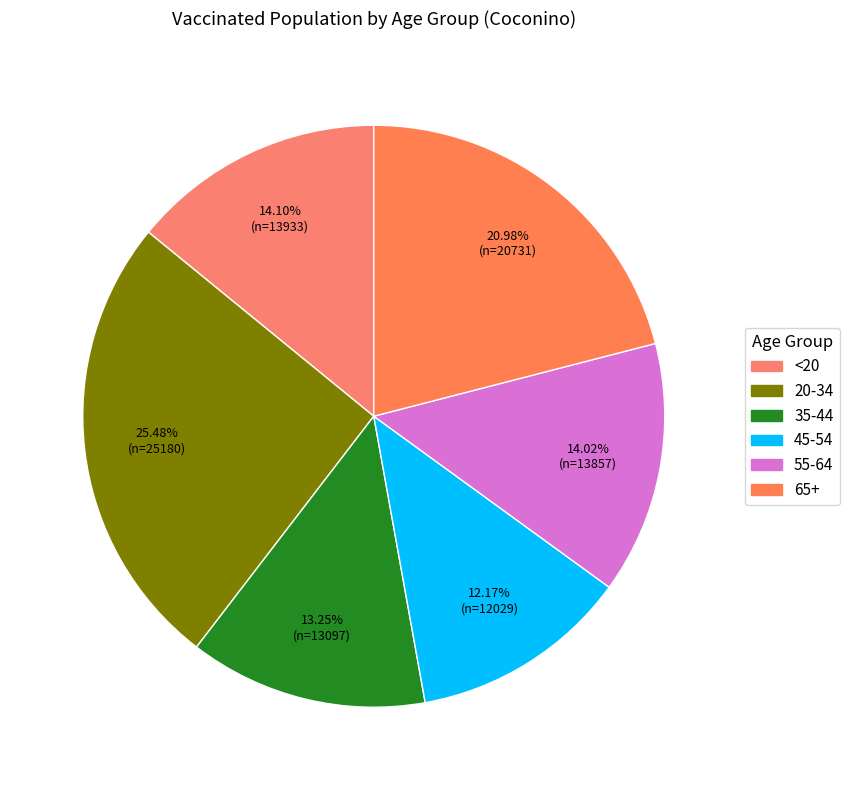

How many slices are in this pie chart?

6